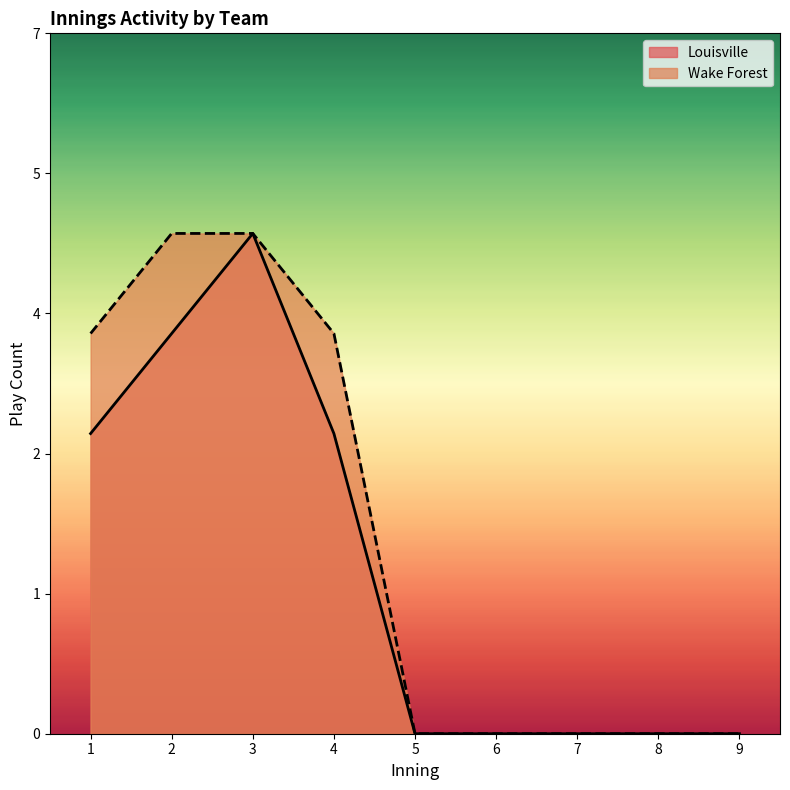

What are all the series names shown in the legend?

Louisville, Wake Forest